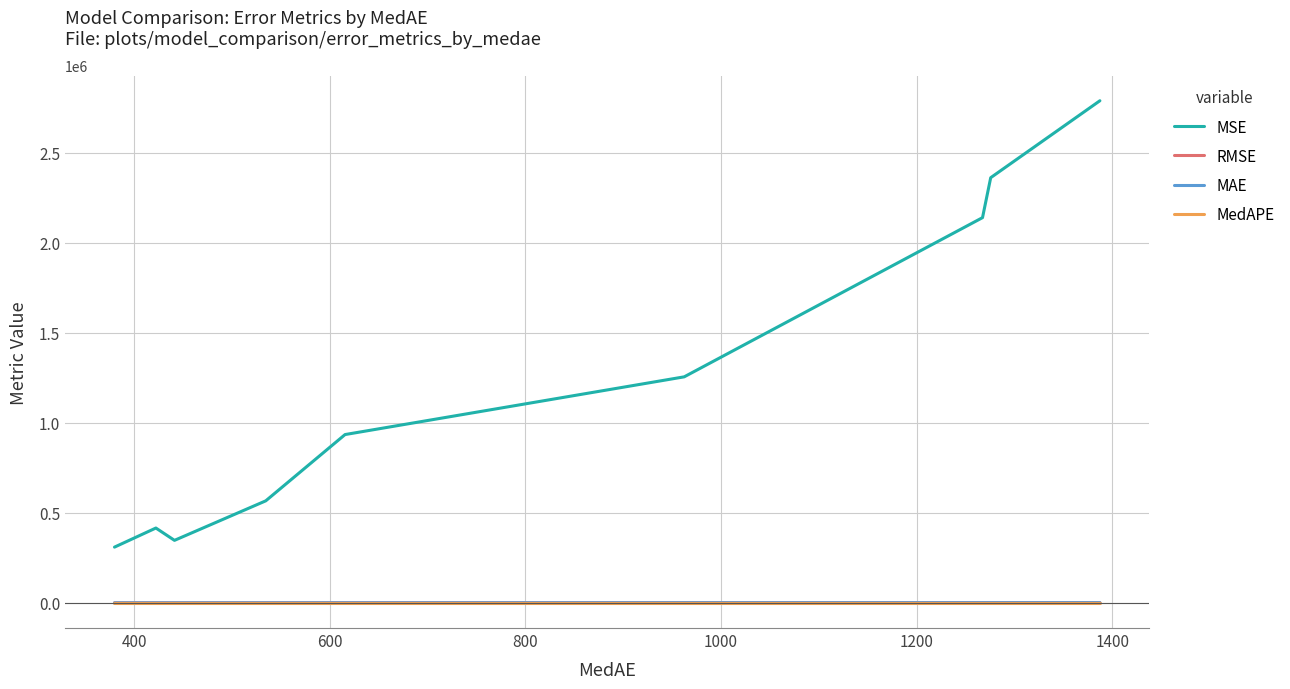

What are all the series names shown in the legend?

MSE, RMSE, MAE, MedAPE